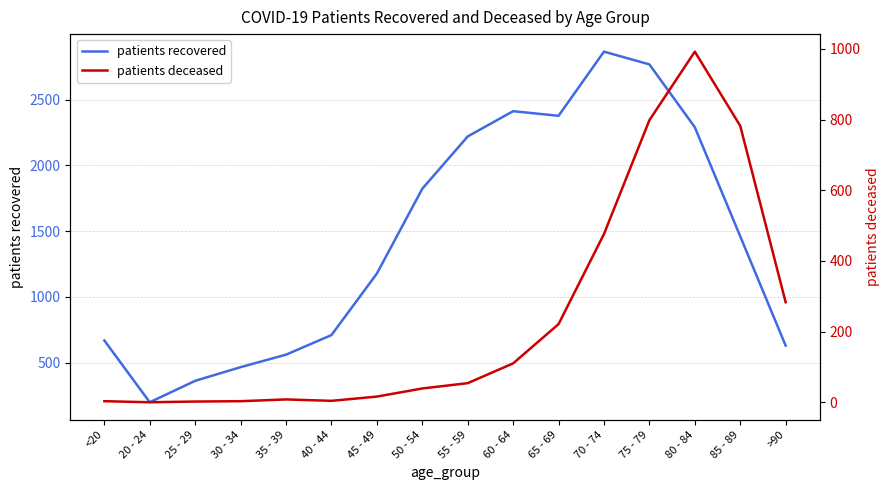

Is this an area chart (filled region under the line)?

No